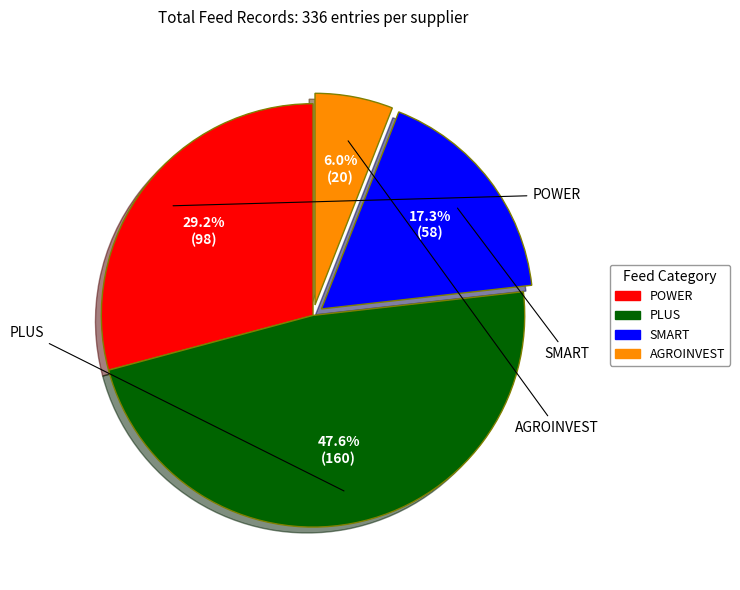

What percentage is the SMART slice, to the nearest percent?

17%